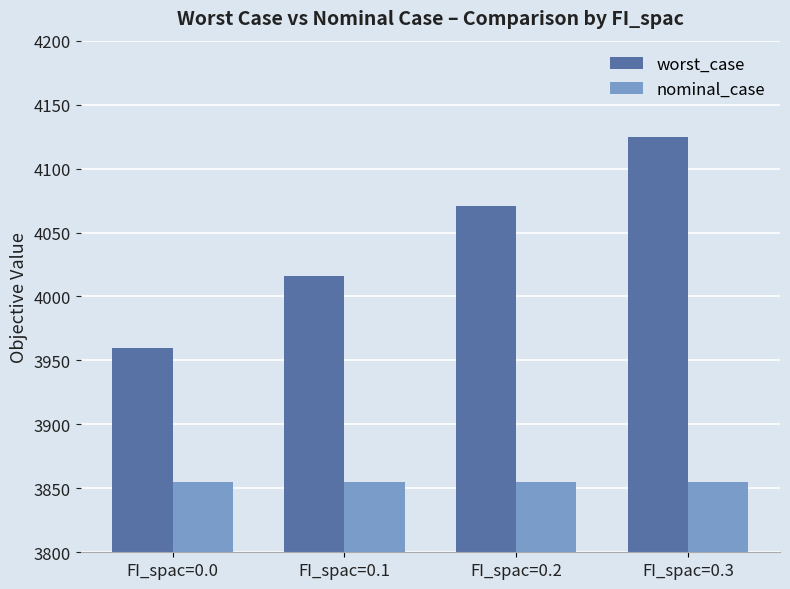

Which series has the largest range (max minus min)?

worst_case